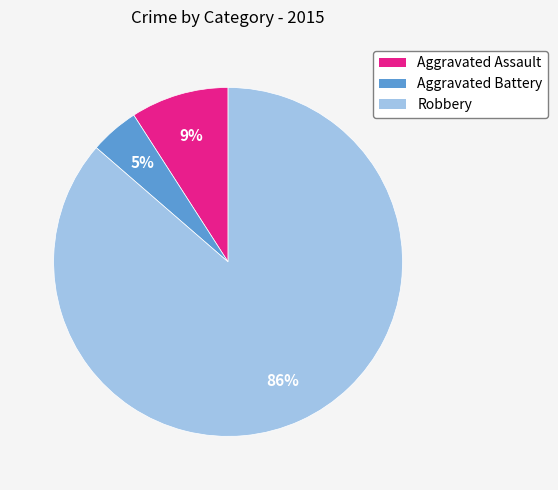

To the nearest percent, what is the combined percentage of Robbery and Aggravated Battery?

91%